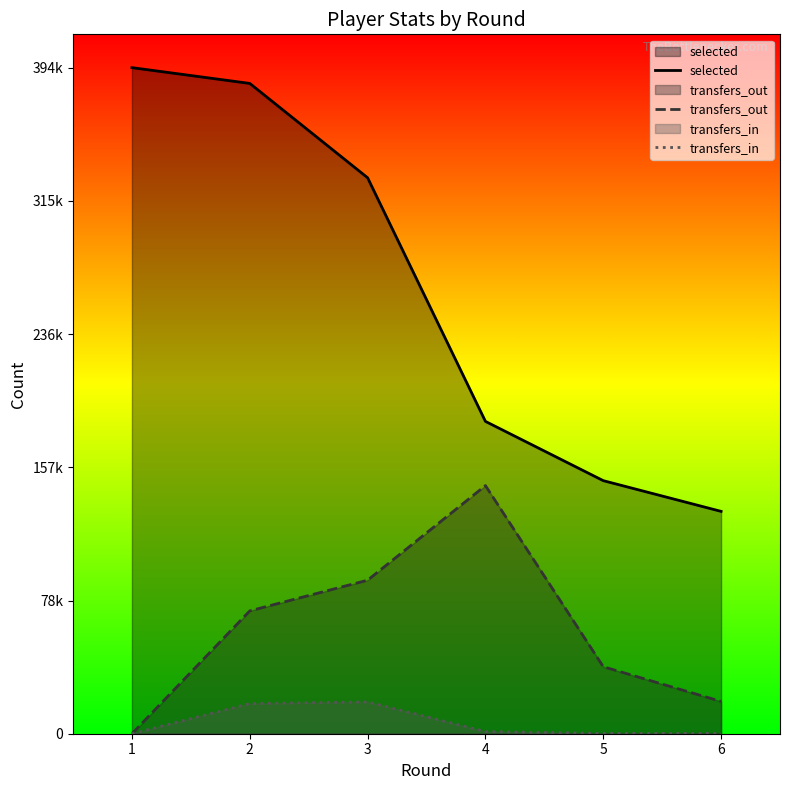

What is the maximum value for selected?

394977